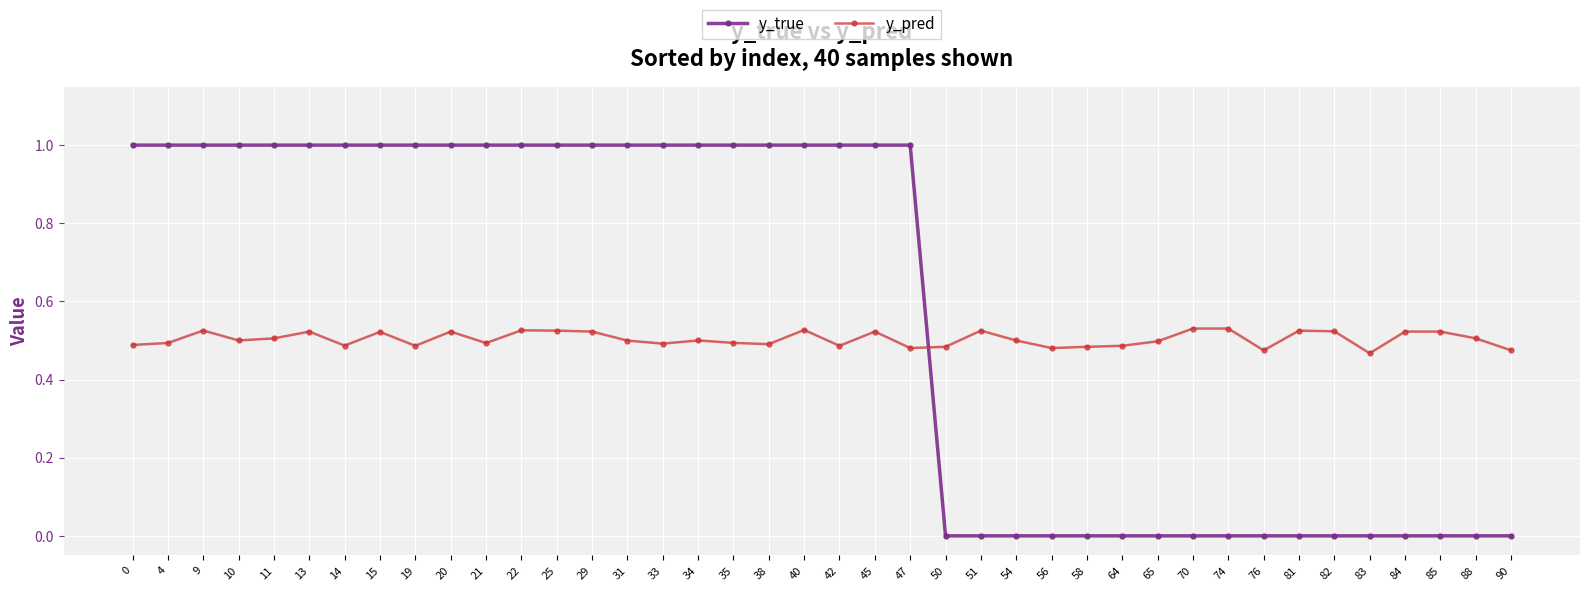

What is the sum of the y_pred values at 21 and 58?

1.0